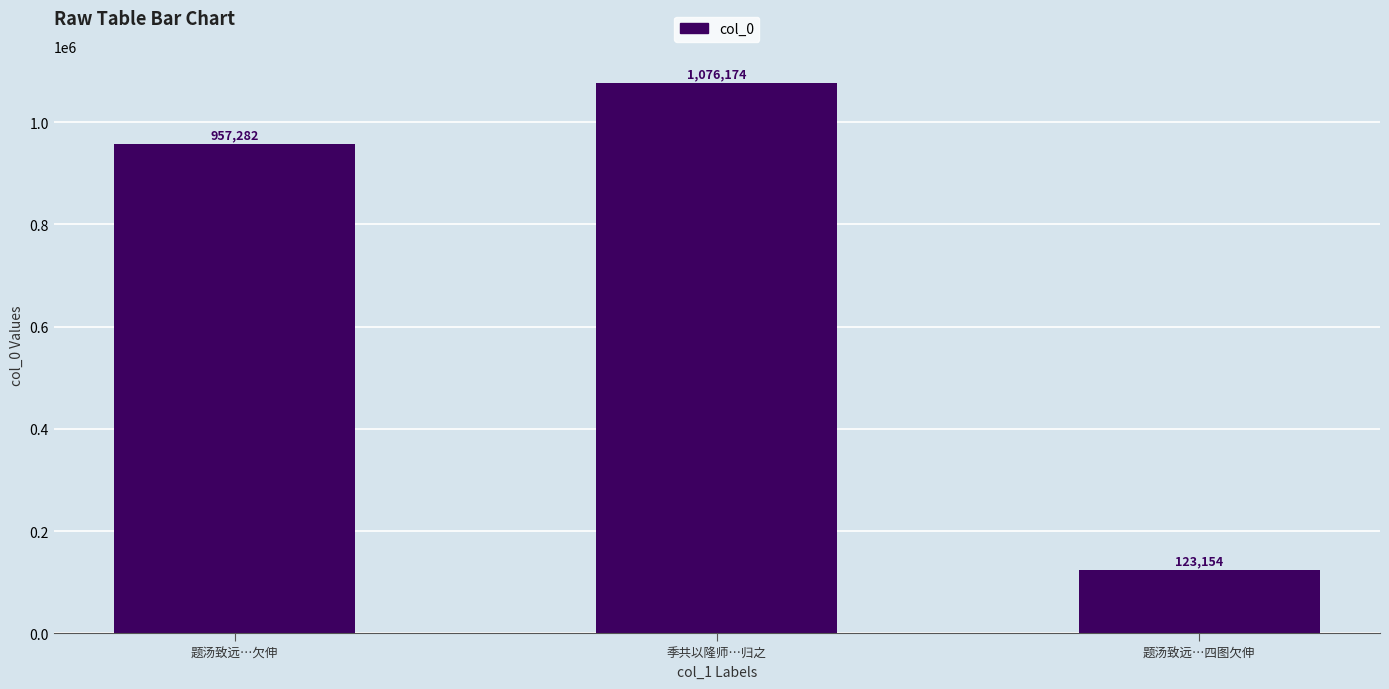

What is the smallest value displayed?

123154